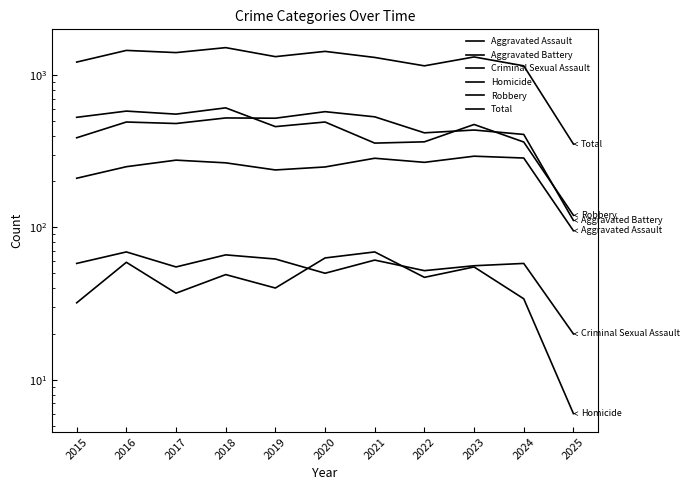

How many series are shown in this chart?

6